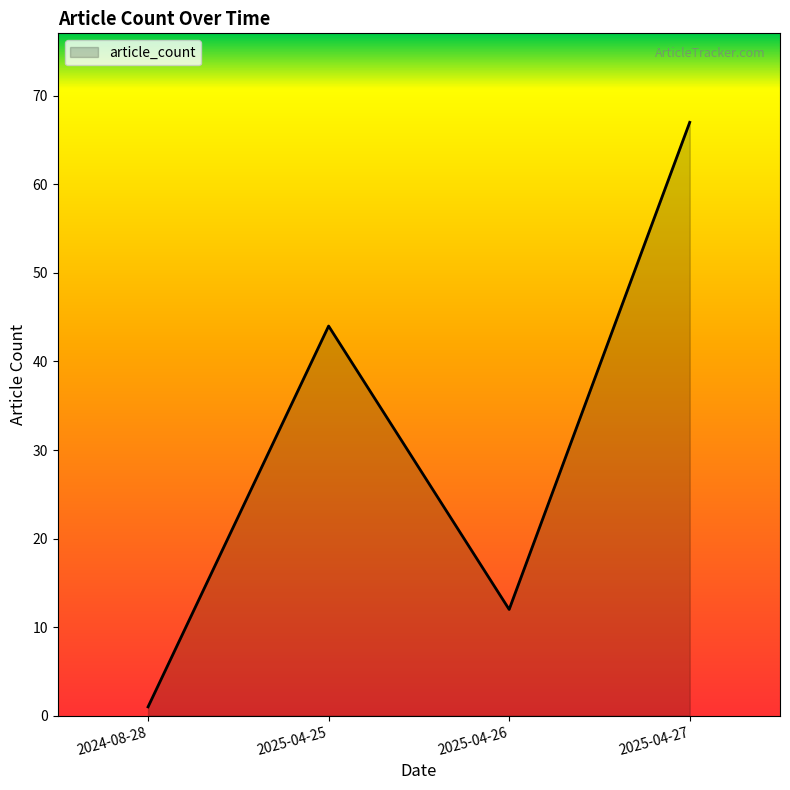

At which category does the data reach its first local peak?

2025-04-25